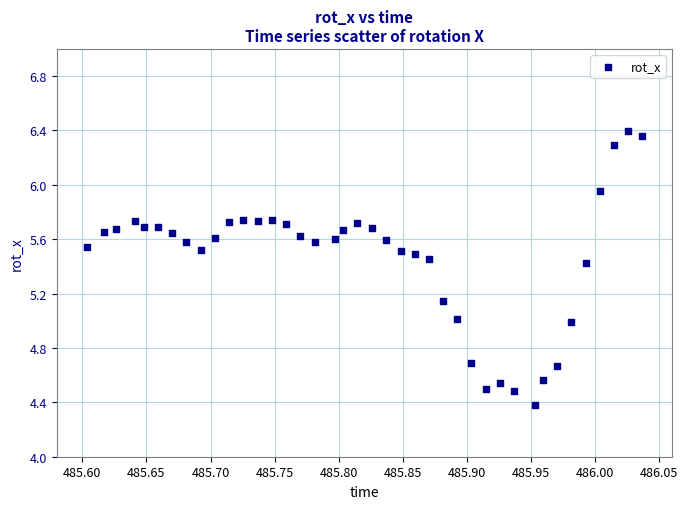

What is the range of X values (max minus min)?

0.4